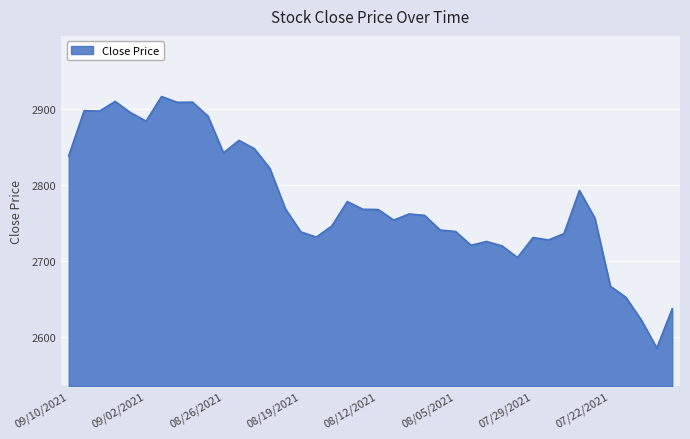

What is the smallest value displayed?

2585.1